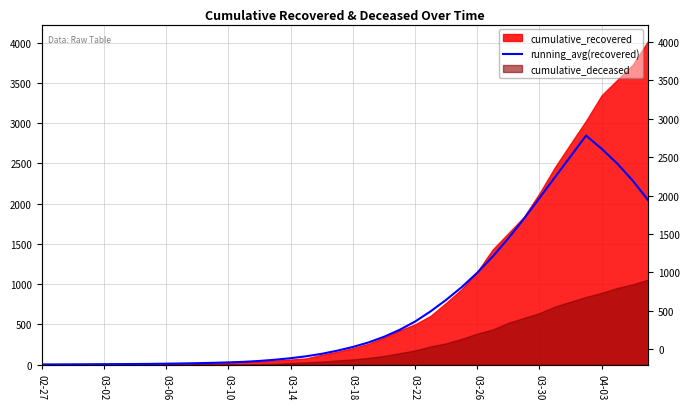

What is the value of the 18th point from the left?

103.2